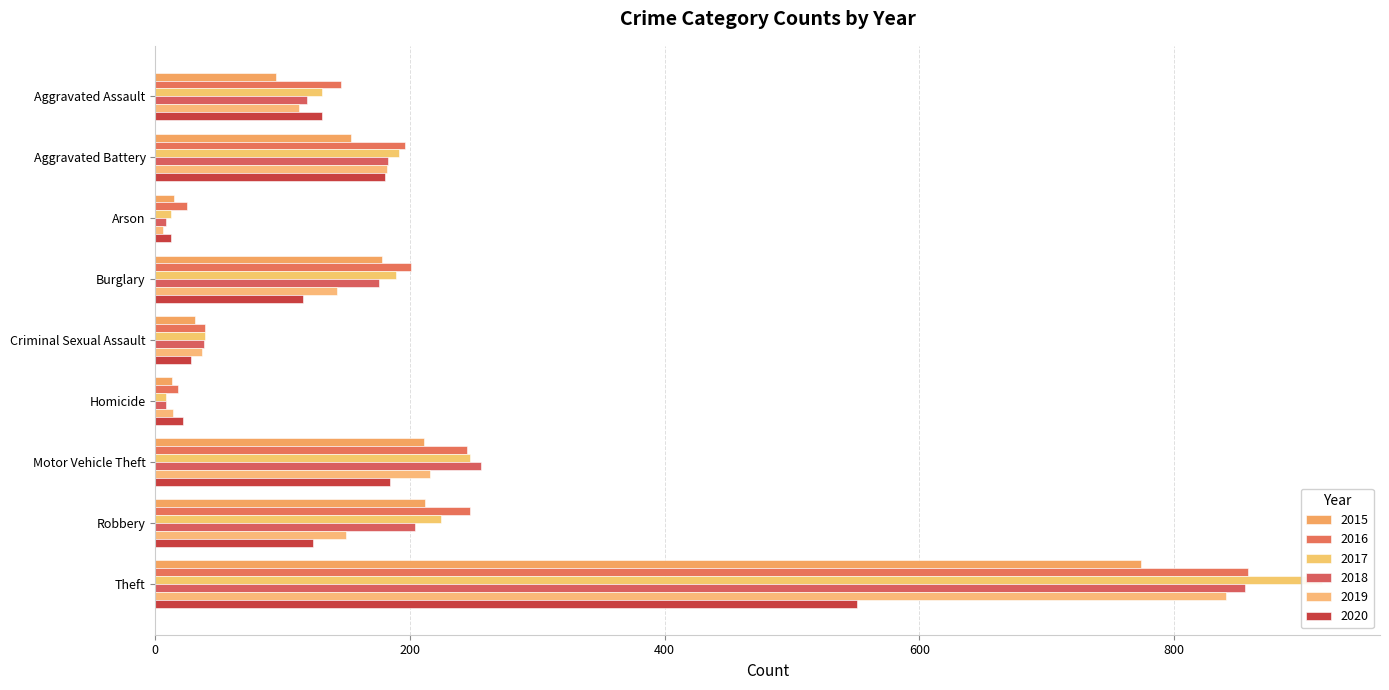

What is the maximum value for 2018?

856